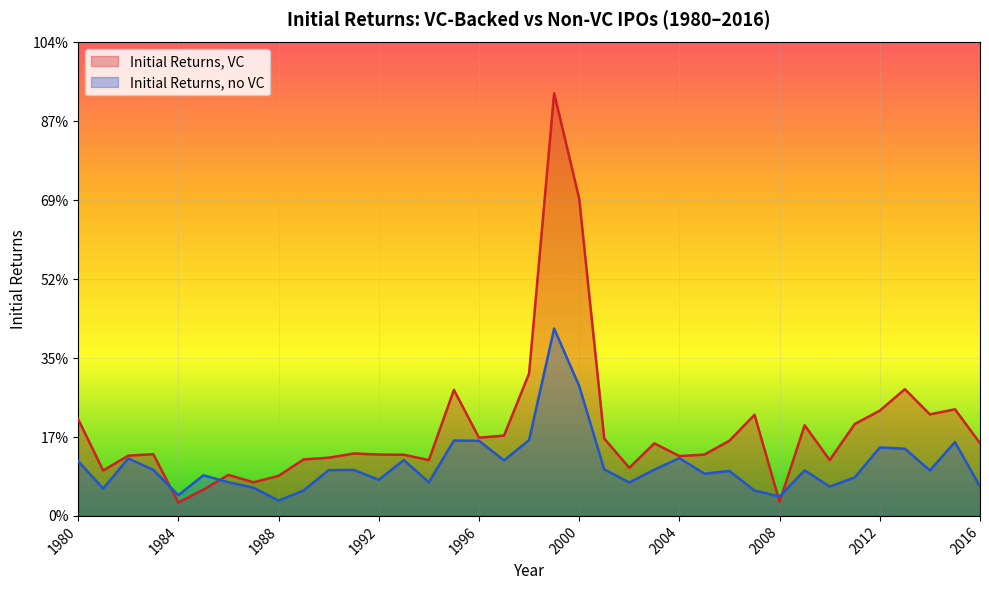

Is the value of Initial Returns, VC at 1991 greater than the value of Initial Returns, no VC at 2014?

Yes